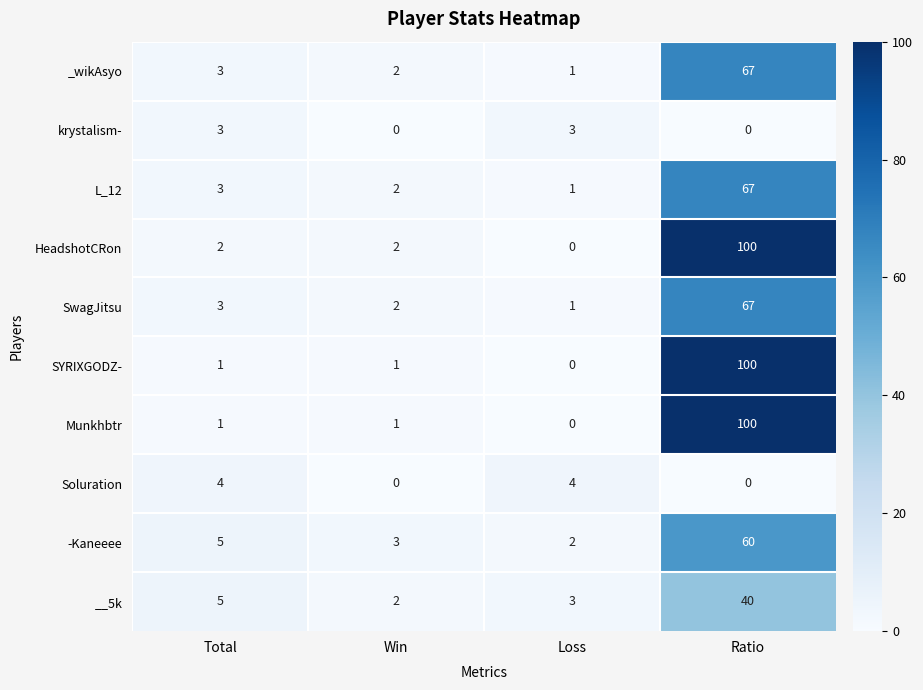

At how many categories does at least one series exceed 11?

1